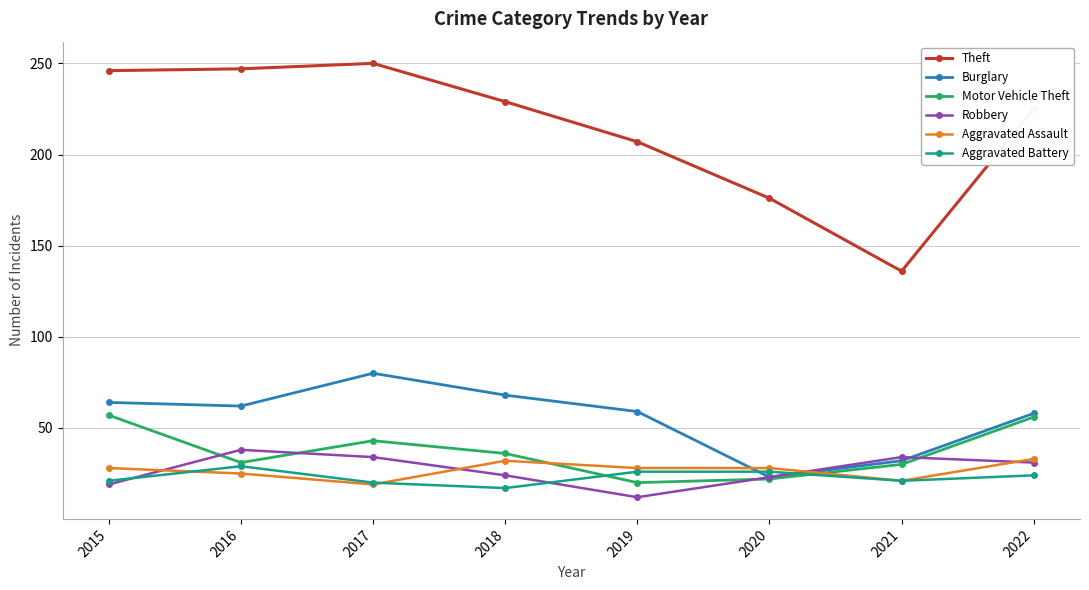

What is the difference between the maximum and minimum values in the Robbery series?

26